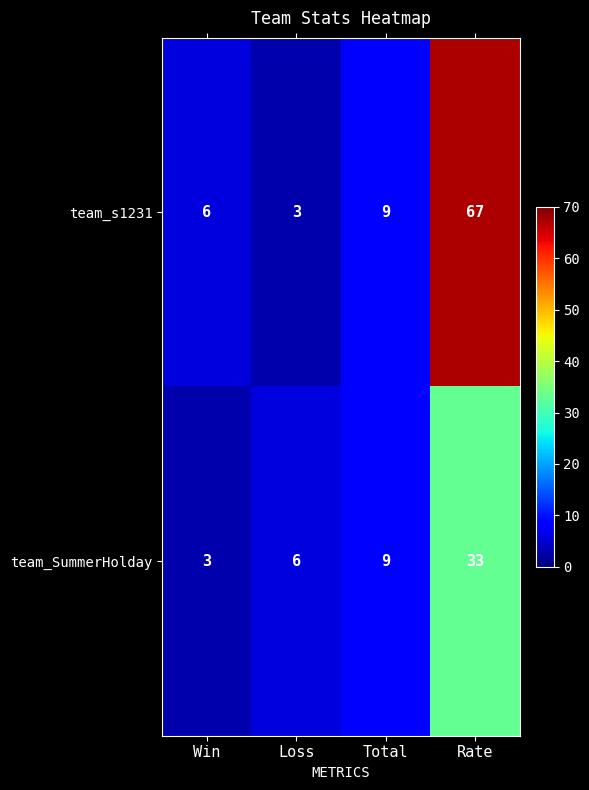

List the series in order of their overall mean, highest first.

team_s1231, team_SummerHolday